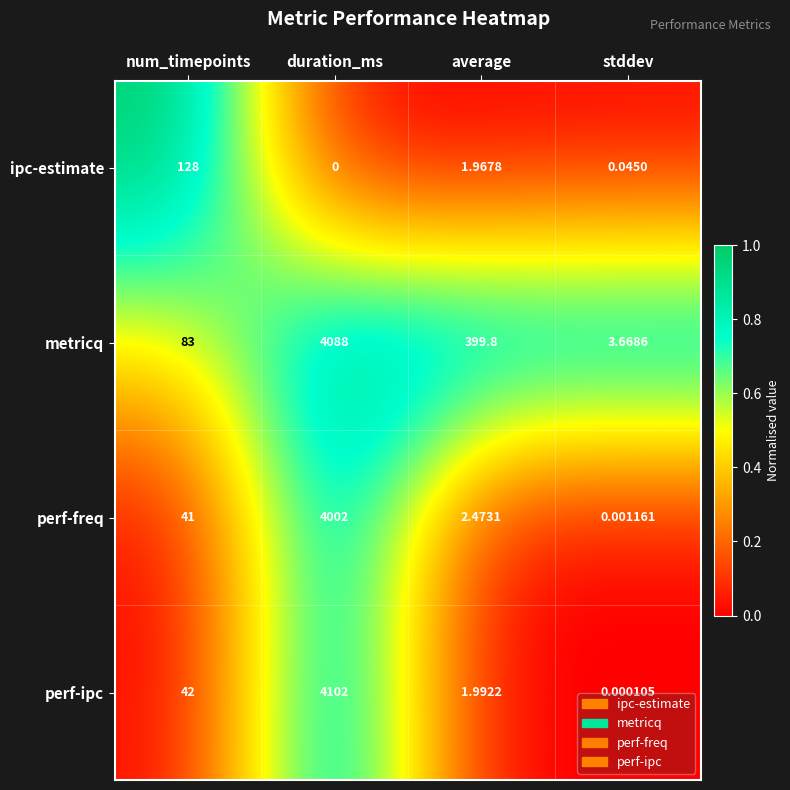

At which category does the chart reach its peak across all series?

duration_ms